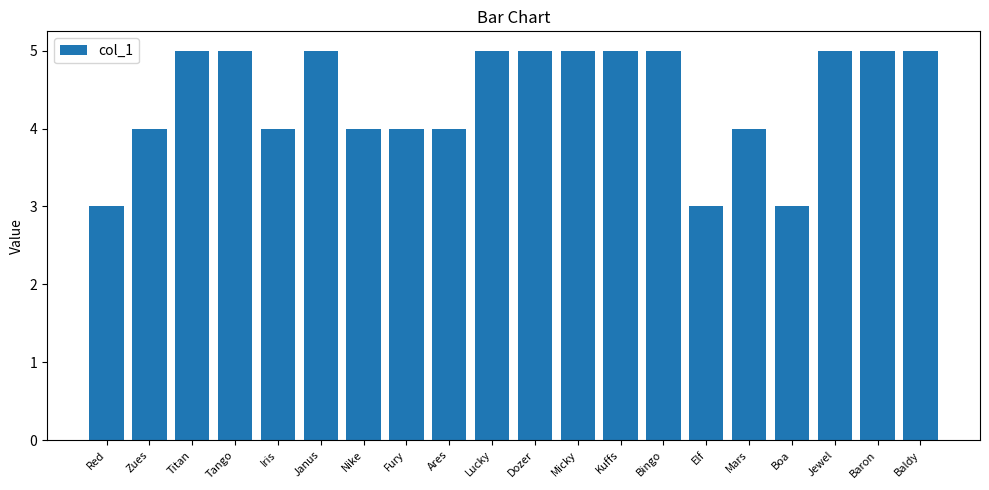

Reading left to right, transcribe all the data shown in this chart.

Red=3	Zues=4	Titan=5	Tango=5	Iris=4	Janus=5	Nike=4	Fury=4	Ares=4	Lucky=5	Dozer=5	Micky=5	Kuffs=5	Bingo=5	Elf=3	Mars=4	Boa=3	Jewel=5	Baron=5	Baldy=5